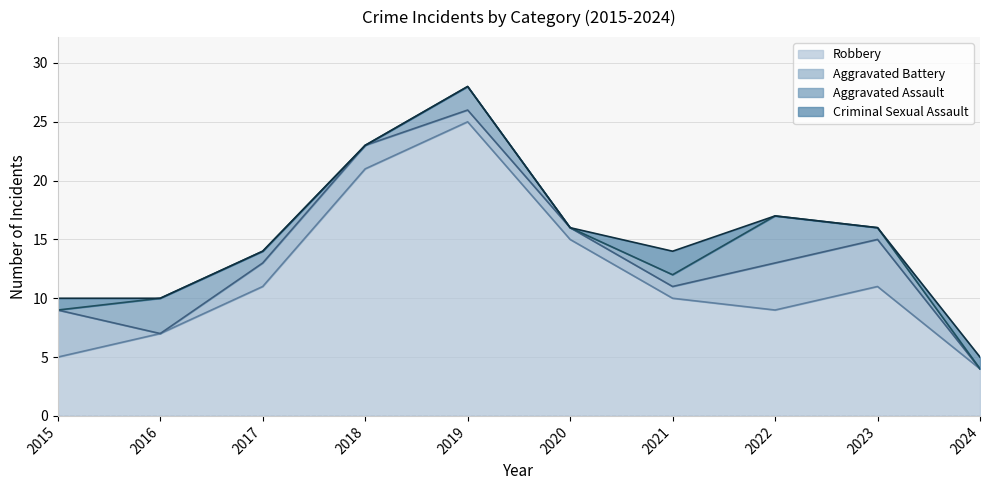

True or false: Criminal Sexual Assault has more than 0 interior local peaks.

True